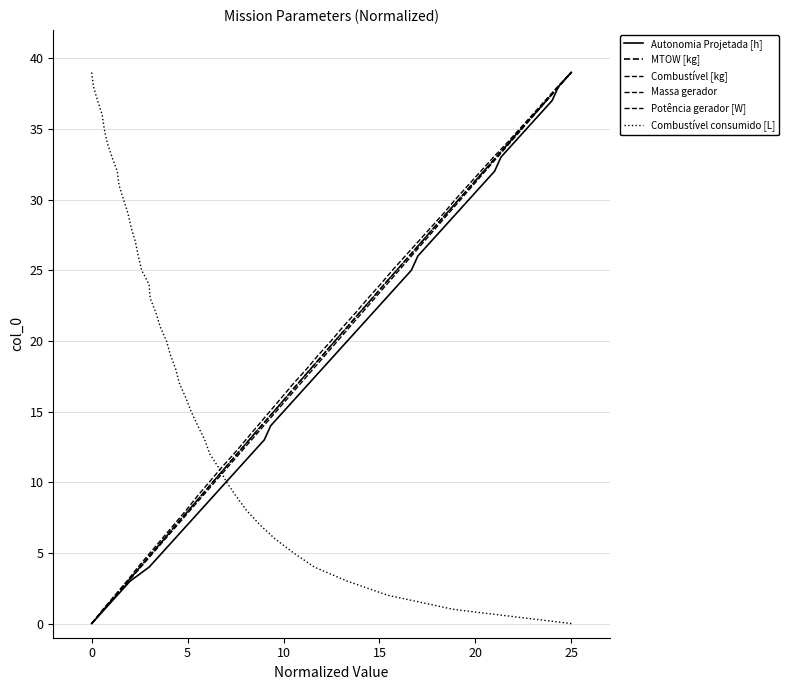

The value of Potência gerador [W] at 31 is 10. True or false?

False